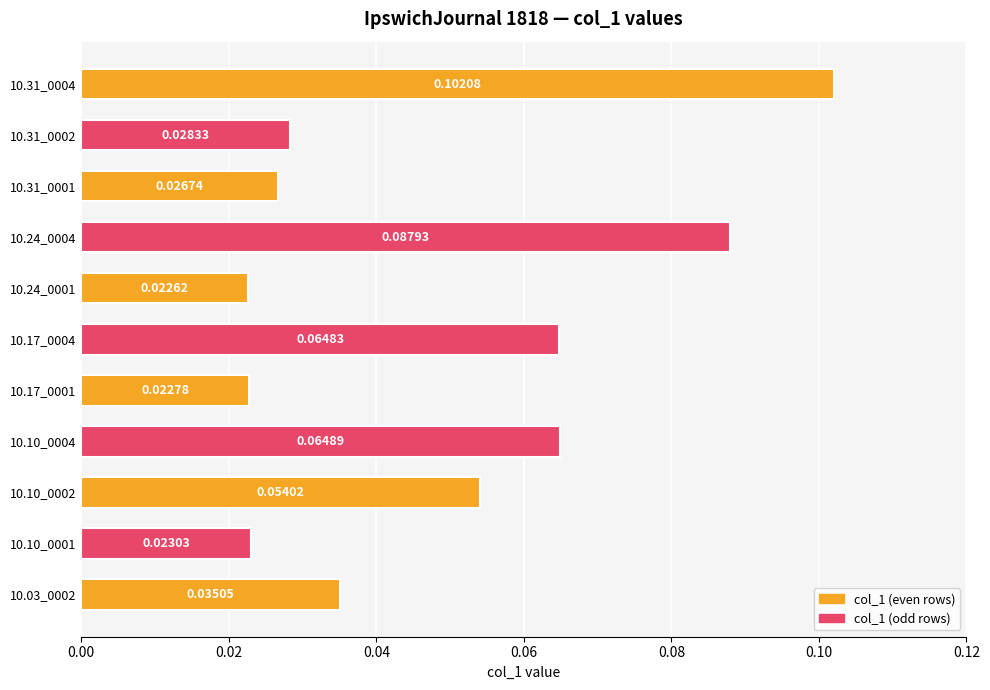

What is the change in value from 10.24_0001 to 10.31_0004?

+0.1